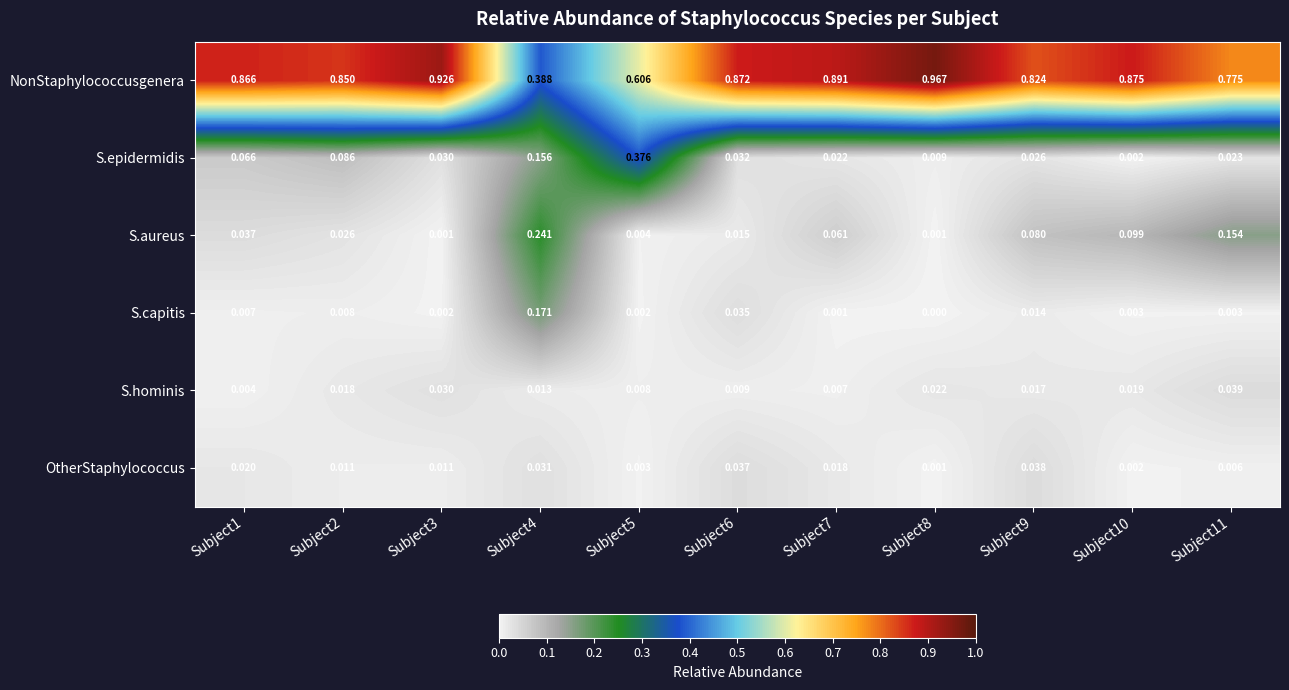

Which series has the largest total across all categories?

NonStaphylococcusgenera